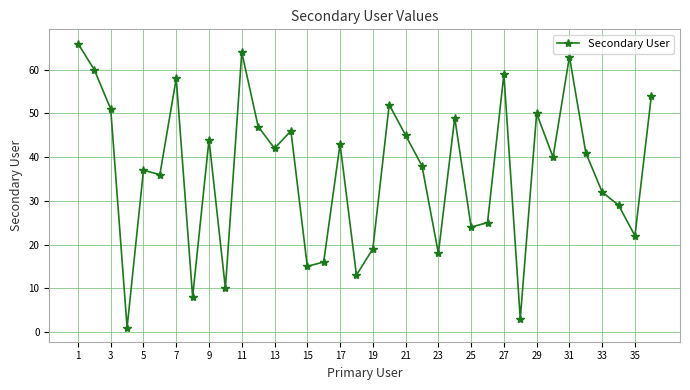

What is the average value?

37